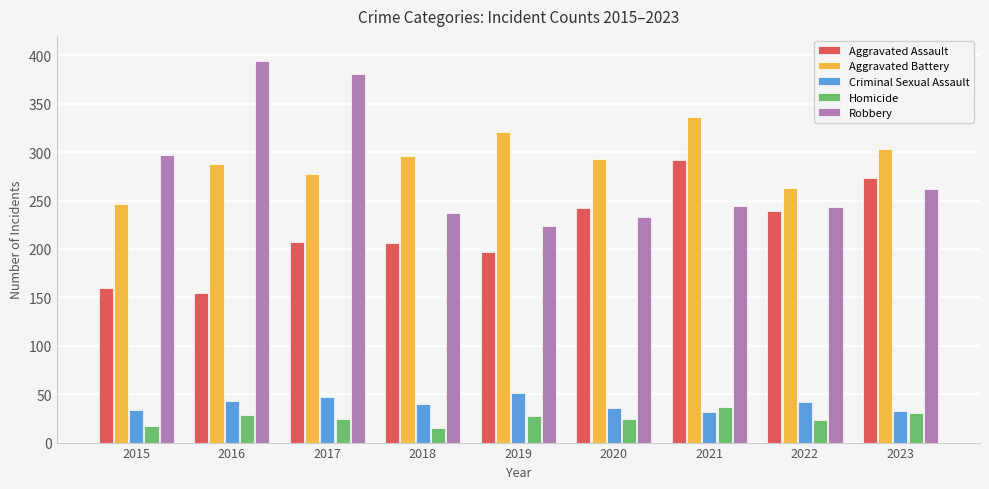

True or false: Aggravated Battery has a value of 321 at 2019.

True